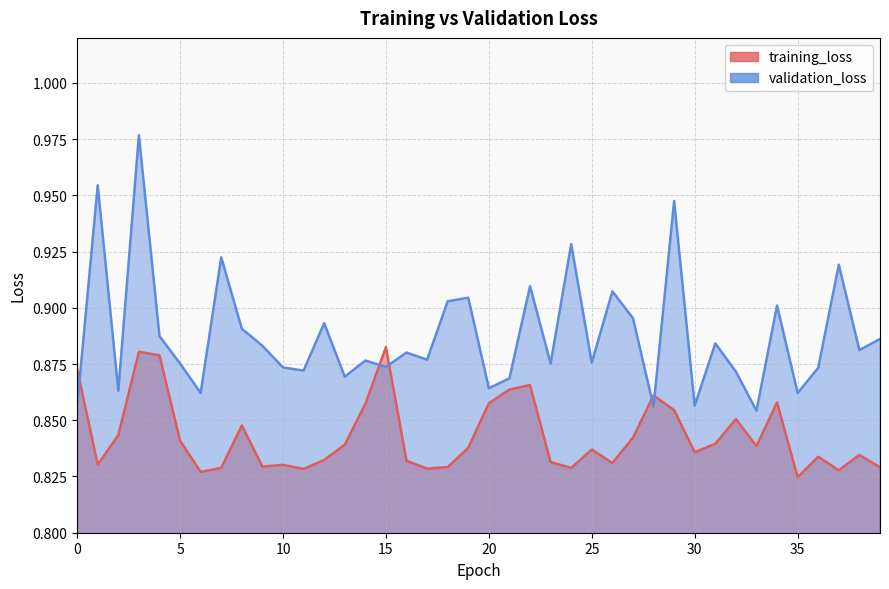

True or false: training_loss has a value of 1.1 at 14.

False